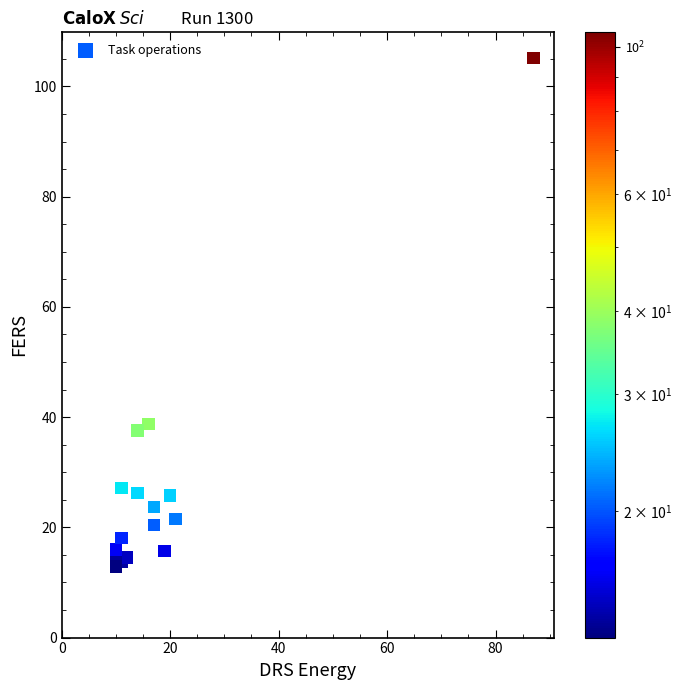

What Y value in the scatter plot is closest to 59?

38.7